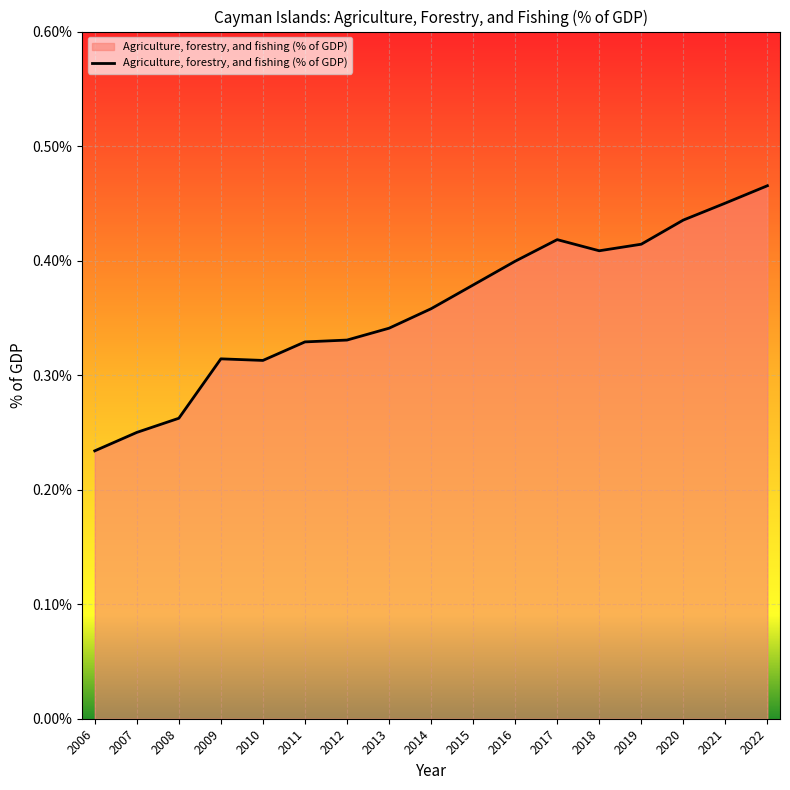

The chart shows a value of 0.4 at 2020. True or false?

True